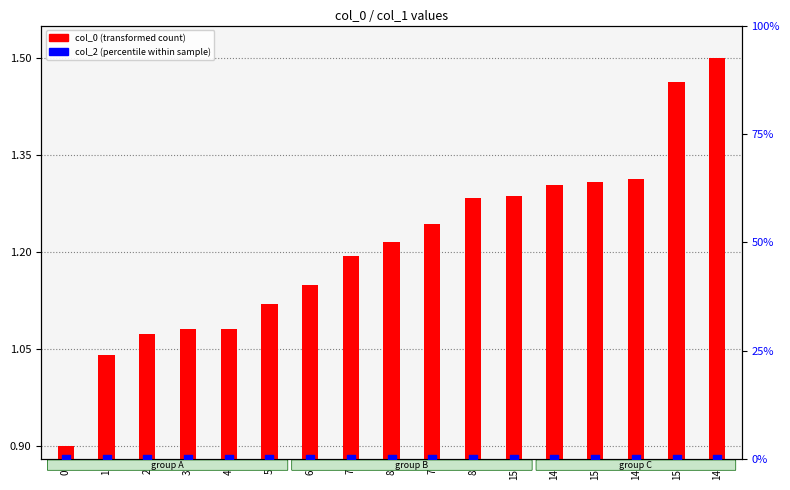

At which category is the sum across all series the highest?

14